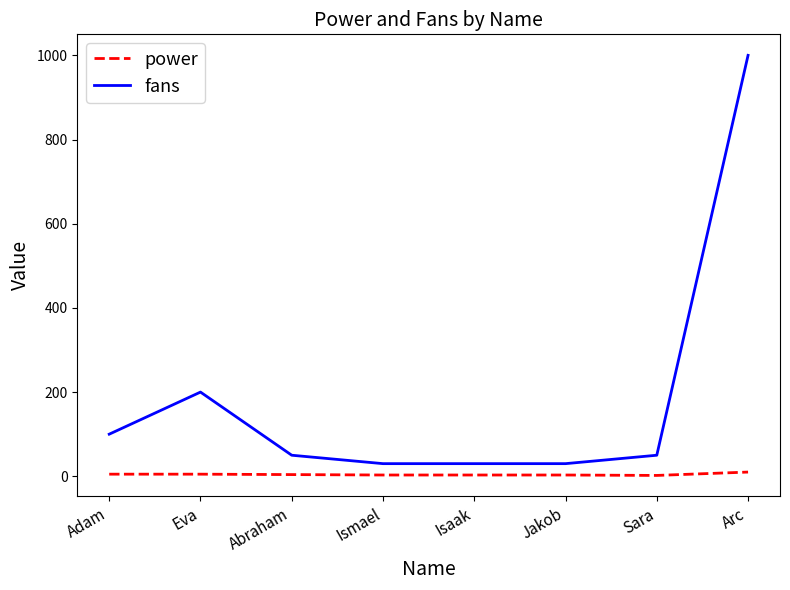

At which category is the sum across all series the highest?

Arc